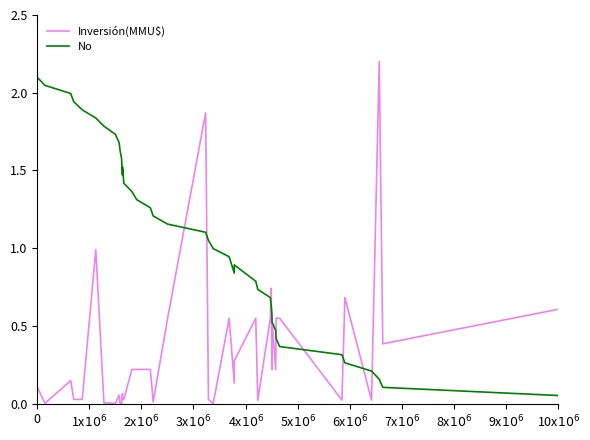

List the series in order of their overall mean, lowest first.

Inversión(MMU$), No